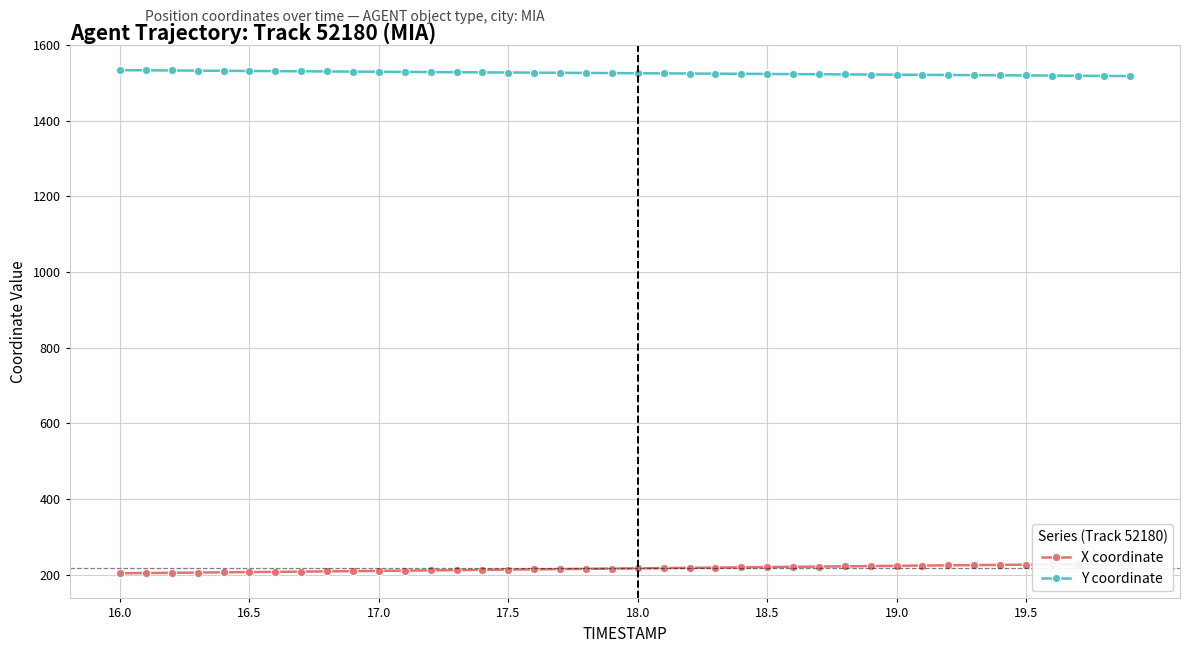

What is the maximum value for Y coordinate?

1534.1